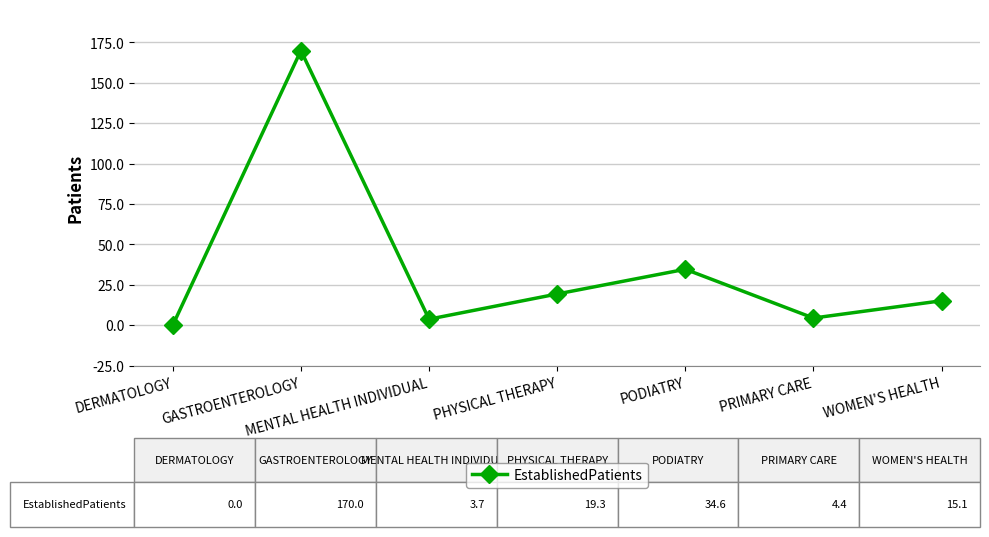

How many lines are shown in the chart?

1